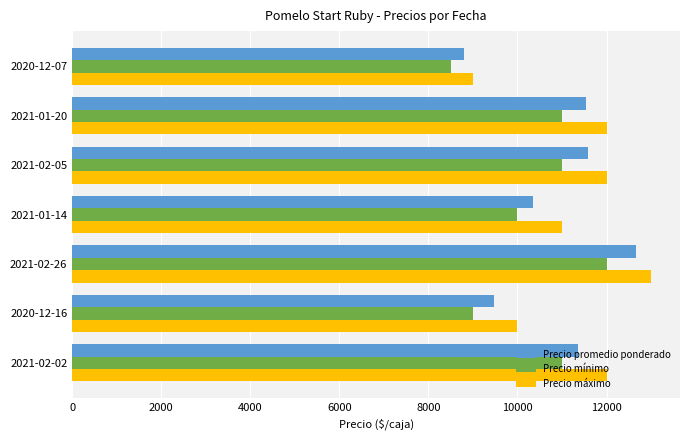

What value does the Precio máximo series have at 2021-02-02?

12000